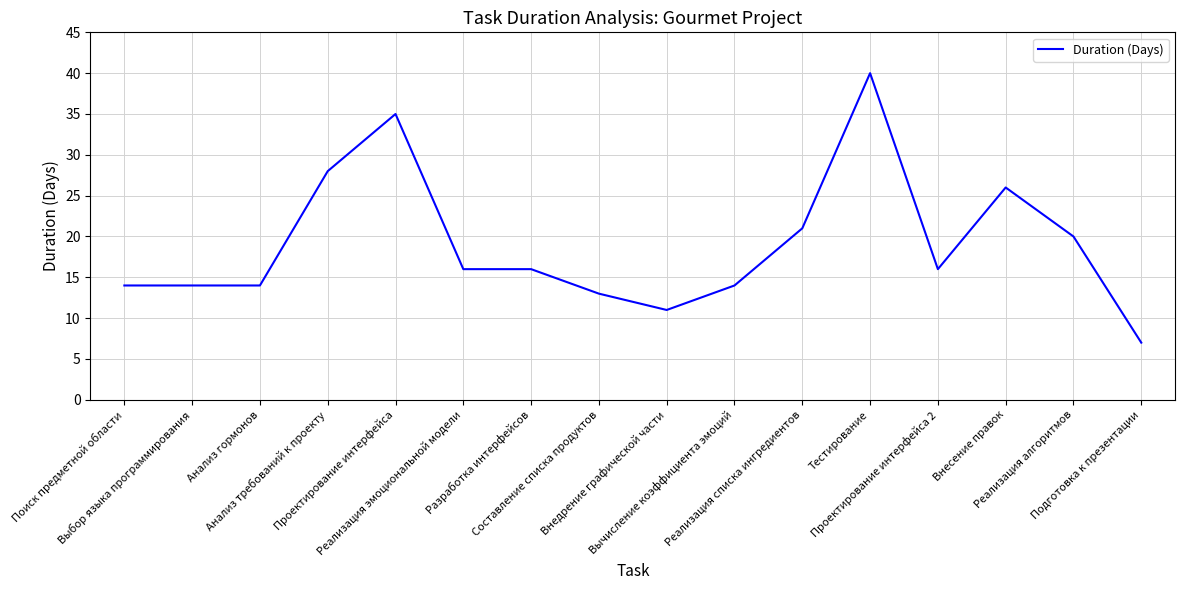

What is the minimum value shown in the chart?

7